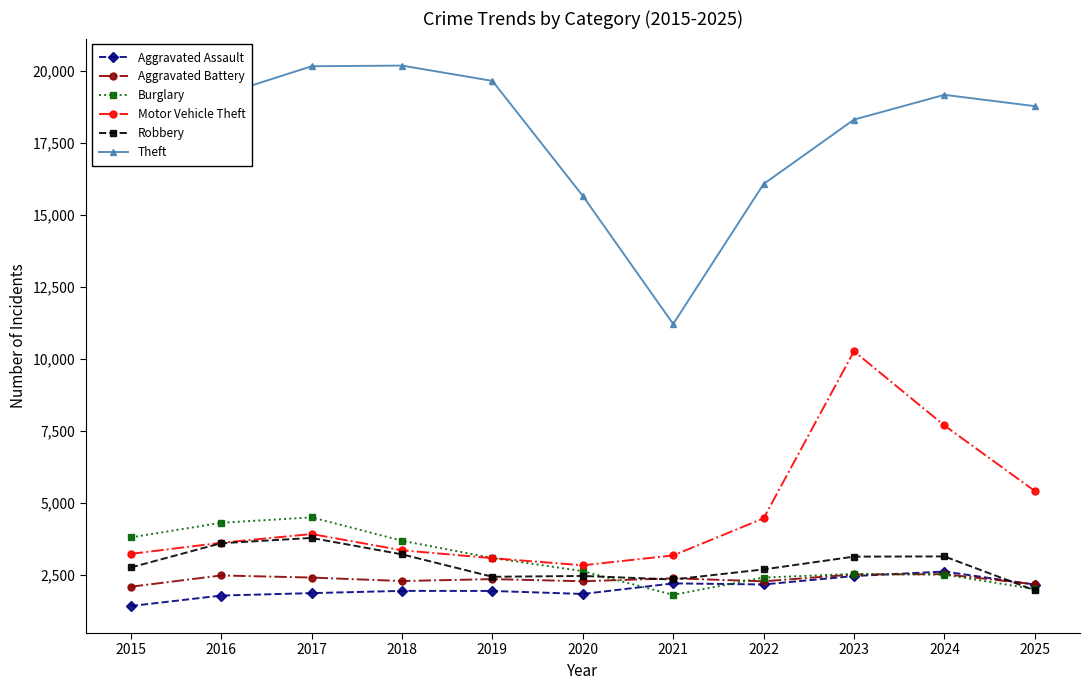

At which category does Robbery reach its first local peak?

2017